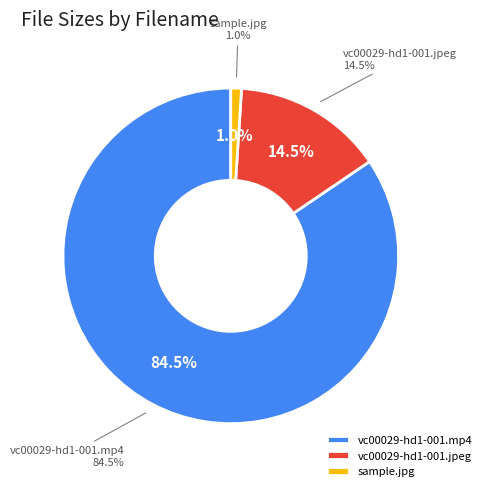

What is the largest slice in the pie chart?

vc00029-hd1-001.mp4